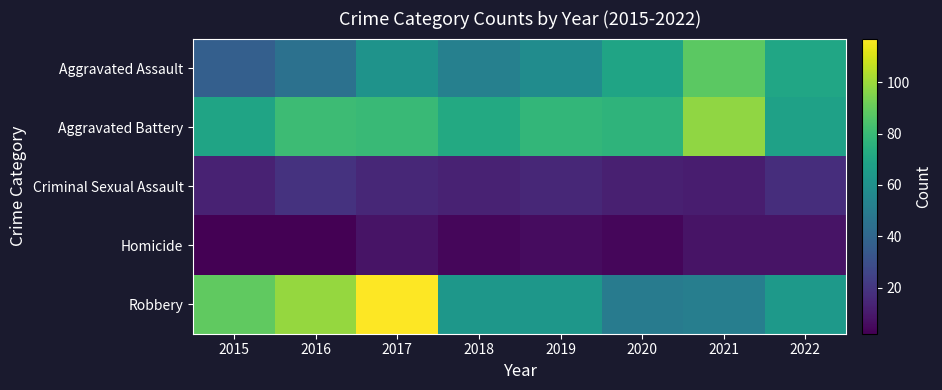

Between 2020 and 2022, which series saw the biggest shift?

Robbery